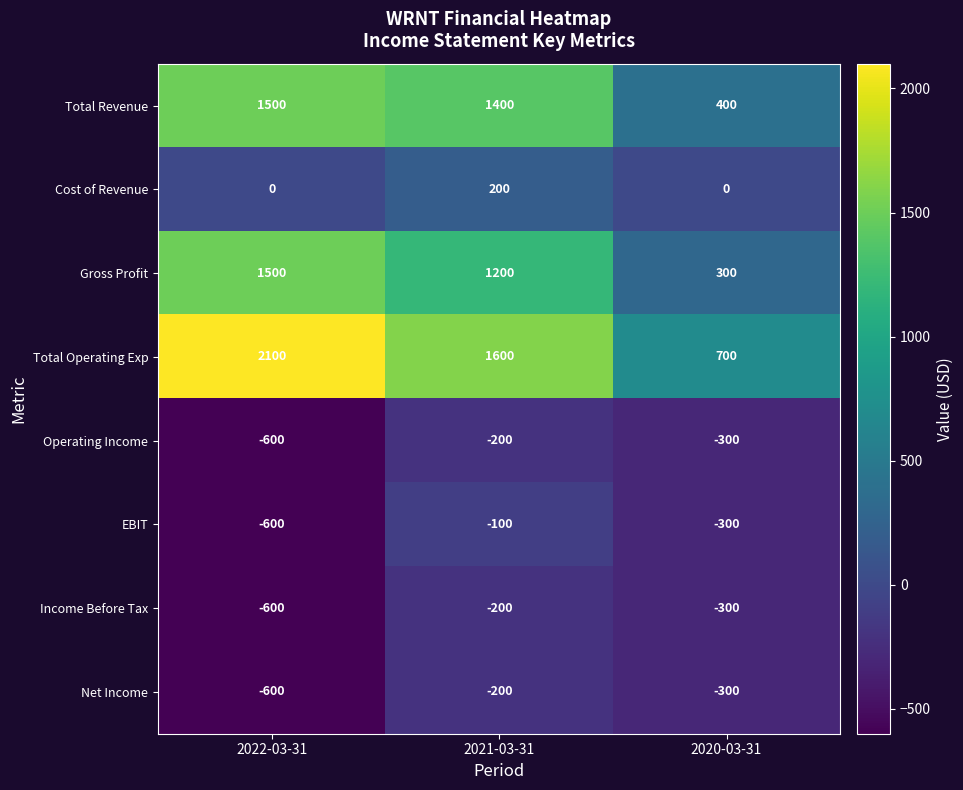

The Cost of Revenue series shows -129 at 2022-03-31. True or false?

False